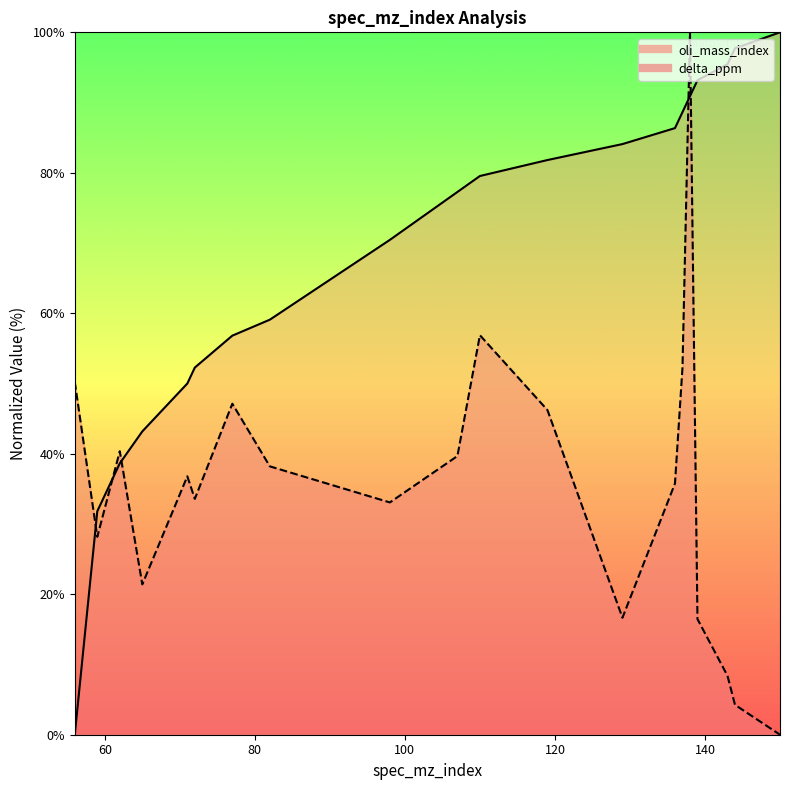

True or false: delta_ppm and oli_mass_index cross at least once.

True